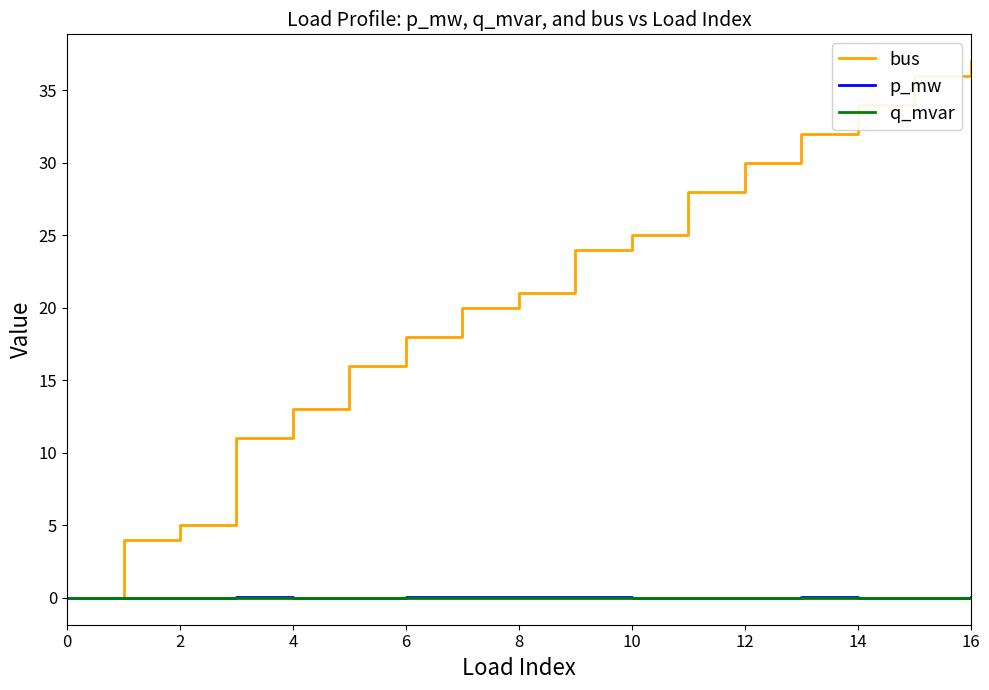

How many distinct data groups are displayed?

3